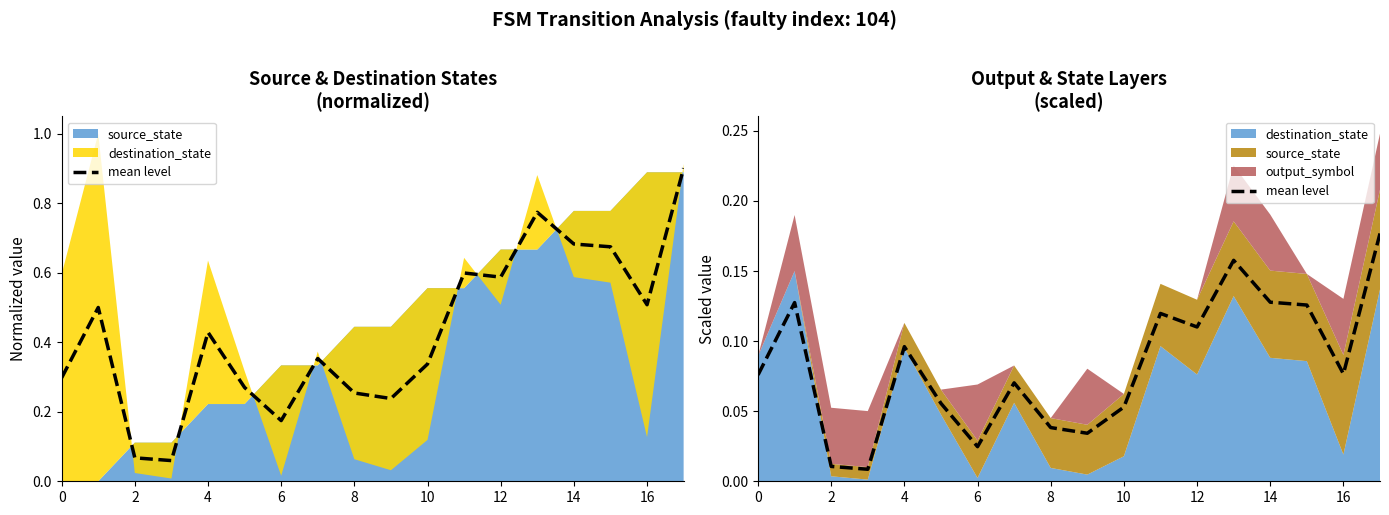

What is the greatest value displayed?

0.2